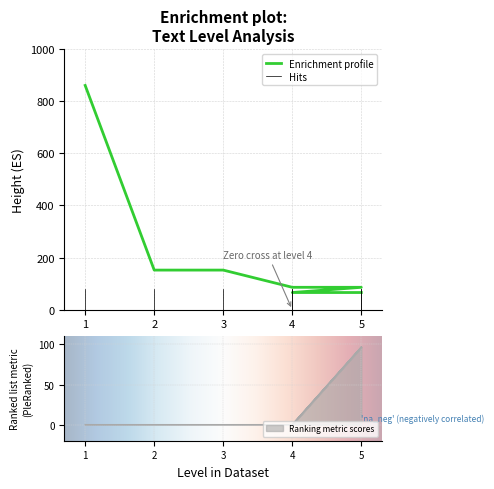

In conf, how many points are lower than both neighbors (excluding endpoints)?

1